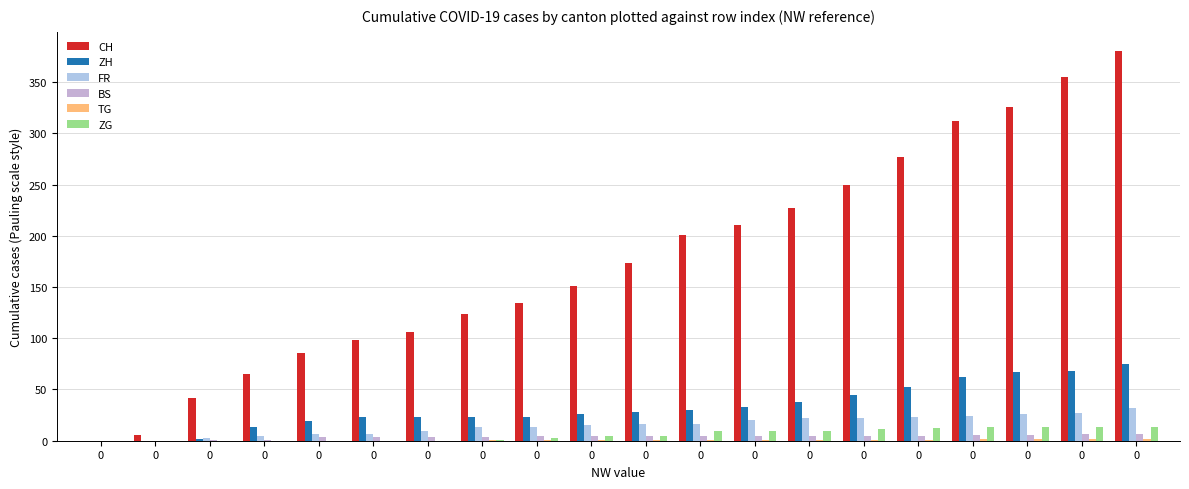

What is the maximum value shown in the chart?

380